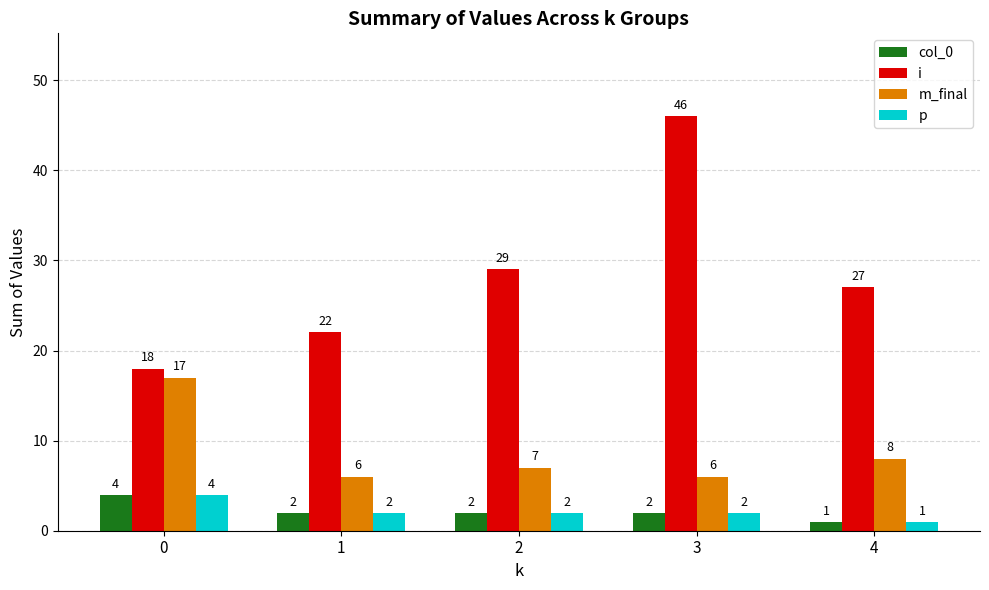

Which series has the largest total across all categories?

i